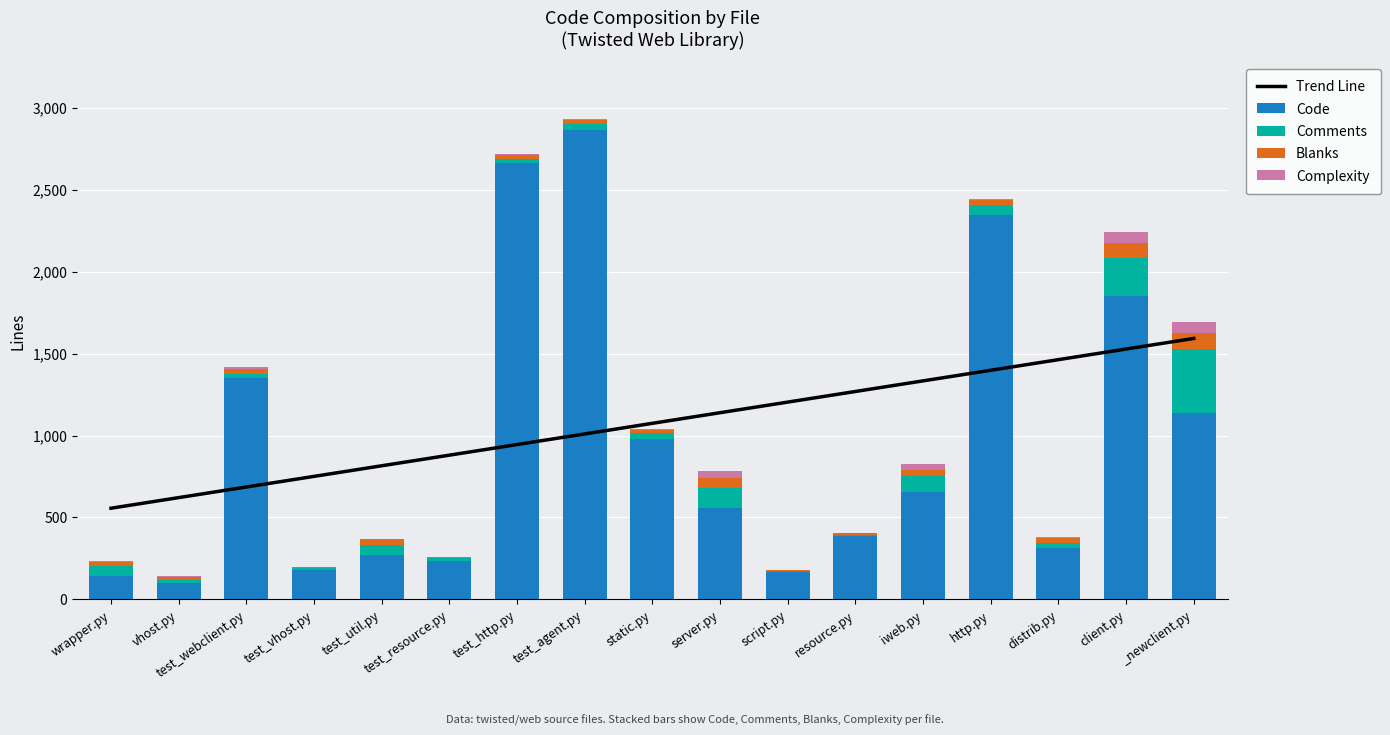

What is the maximum value for Code?

2862